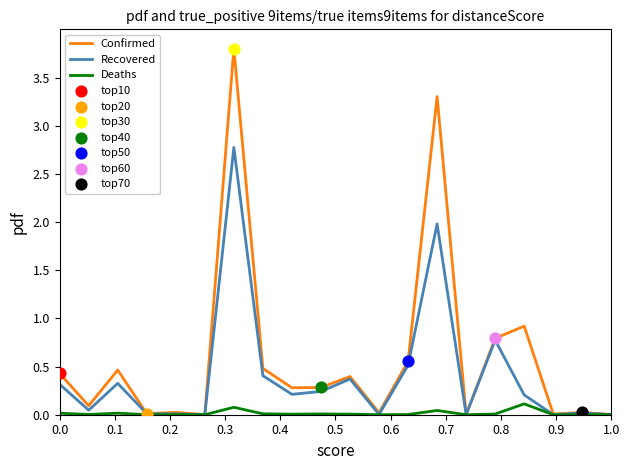

Which series has the largest total across all categories?

Confirmed